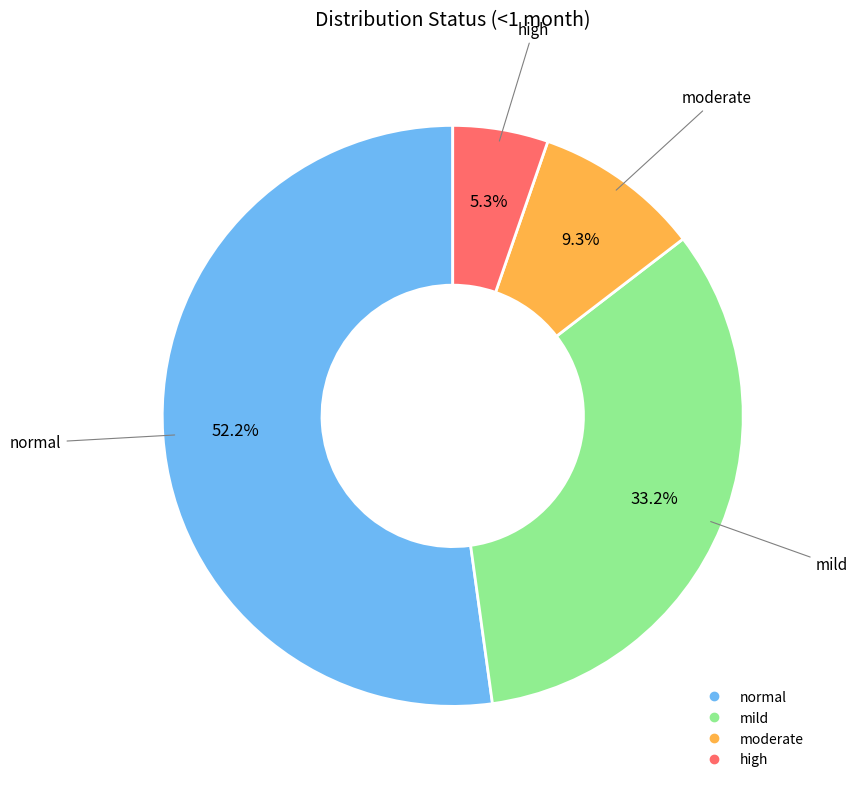

Does any single category account for the majority?

Yes